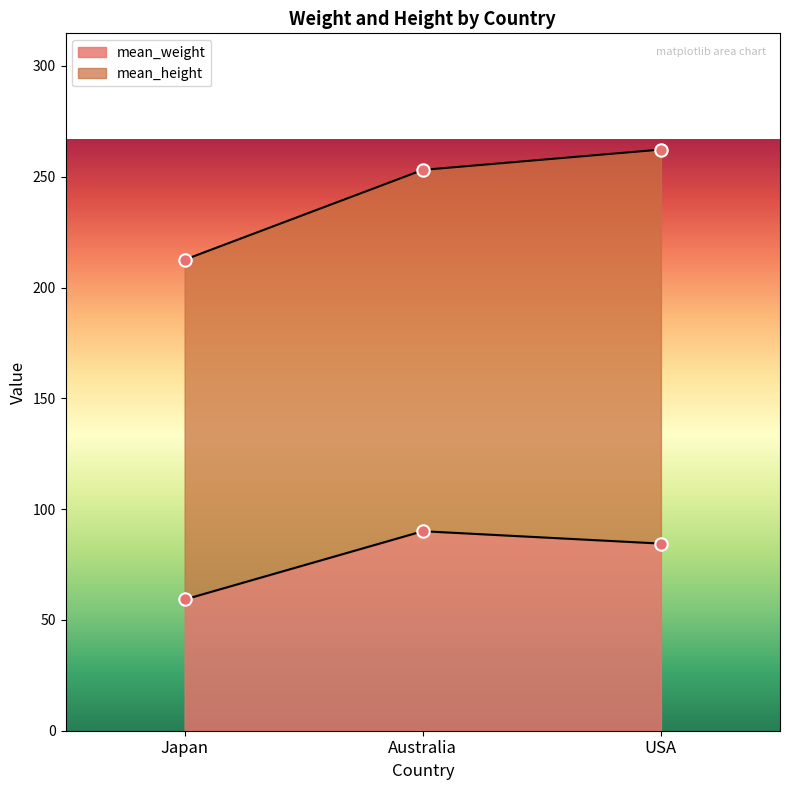

At which category is the sum across all series the highest?

8